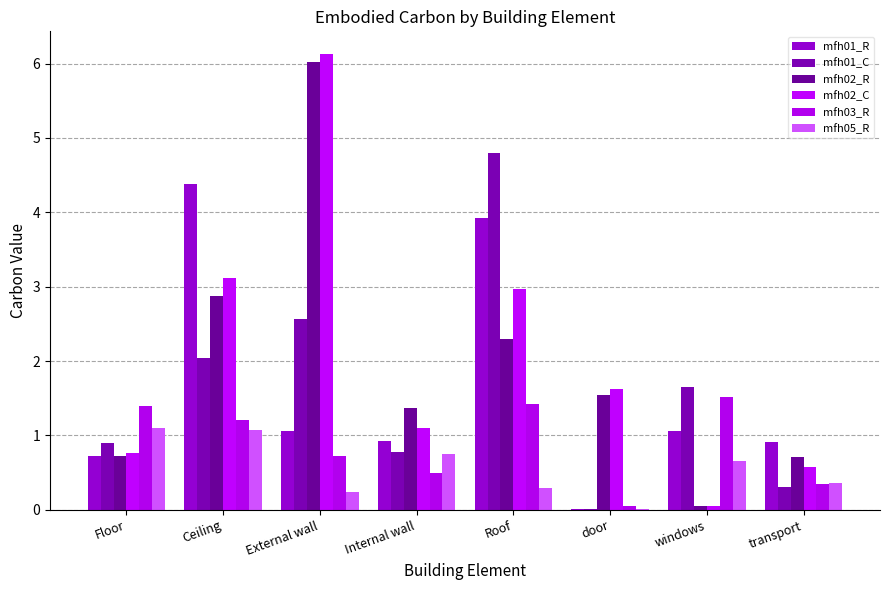

How many groups of bars are there?

8